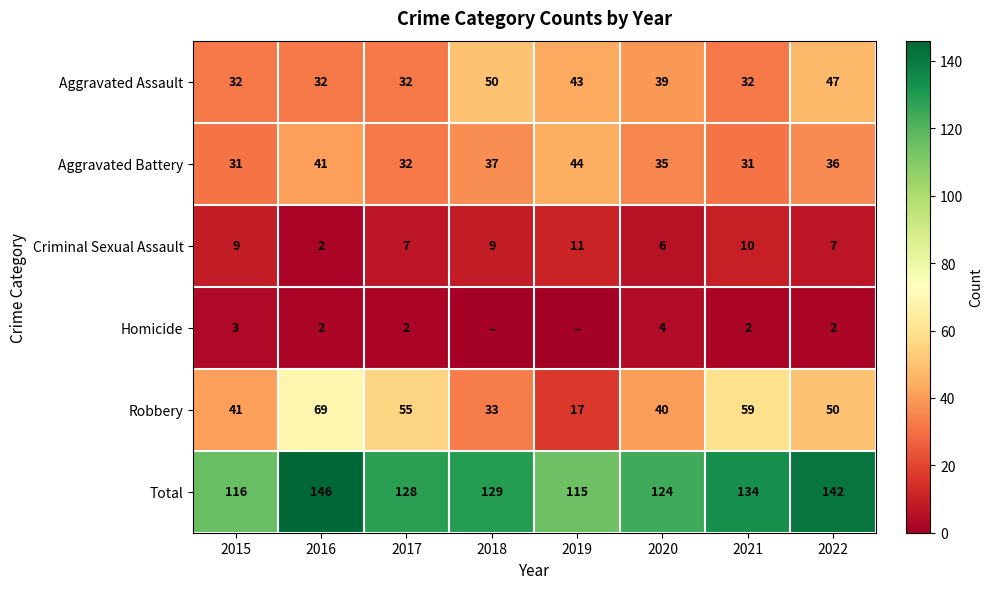

List the labels in order of Robbery value, largest first.

2016, 2021, 2017, 2022, 2015, 2020, 2018, 2019